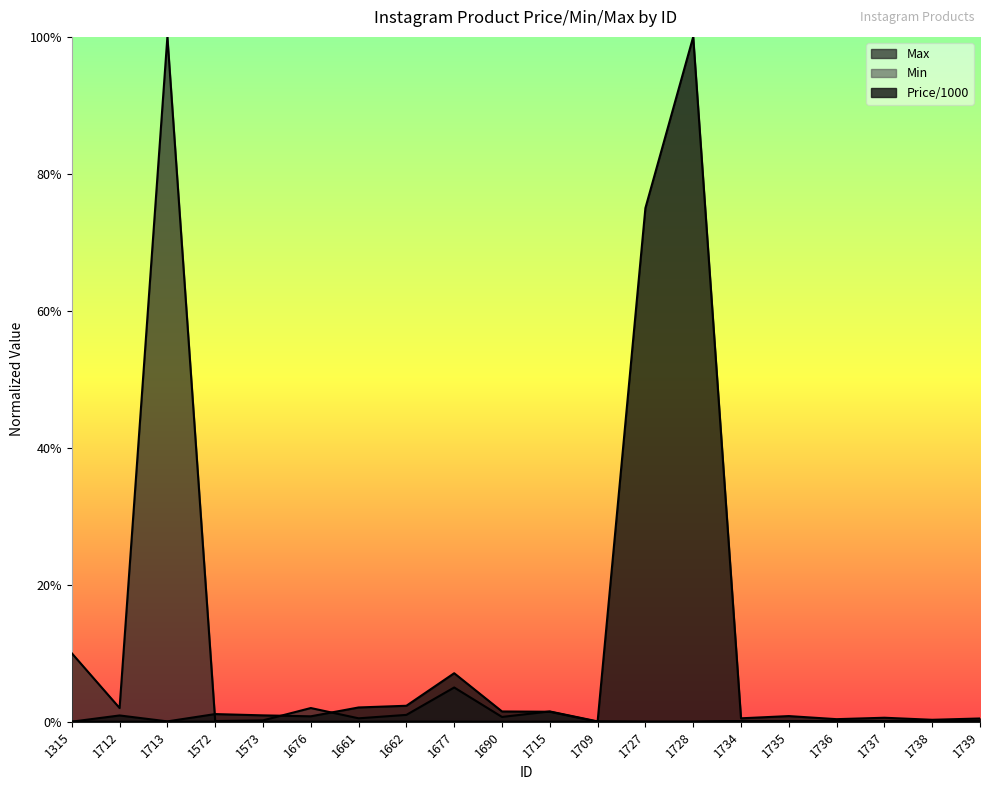

Rank the categories by Price/1000 value from highest to lowest.

1728, 1727, 1677, 1662, 1661, 1690, 1715, 1572, 1573, 1712, 1735, 1676, 1737, 1734, 1739, 1736, 1738, 1713, 1315, 1709